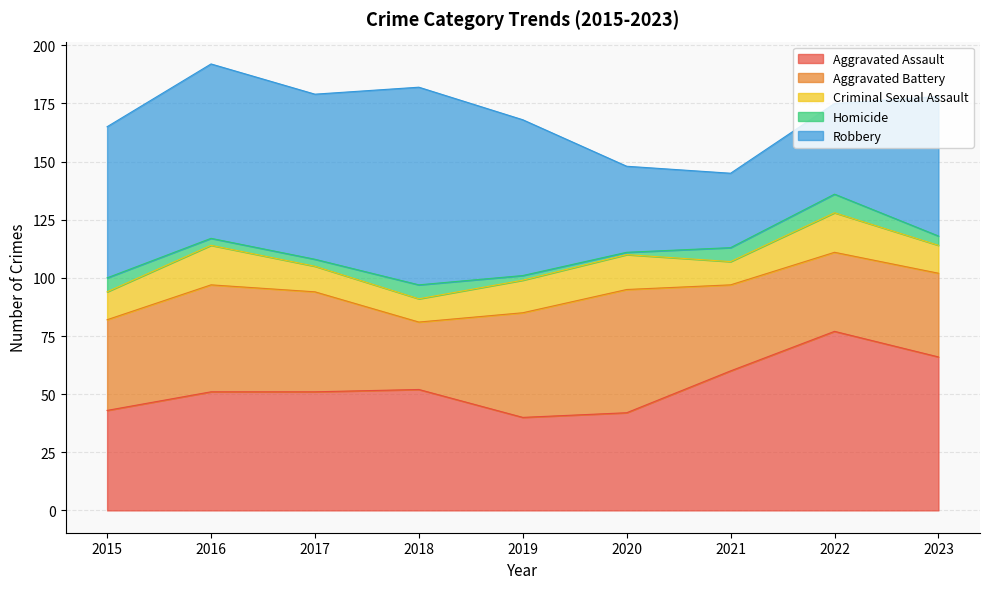

What is the sum of the Criminal Sexual Assault values at 2015 and 2023?

24